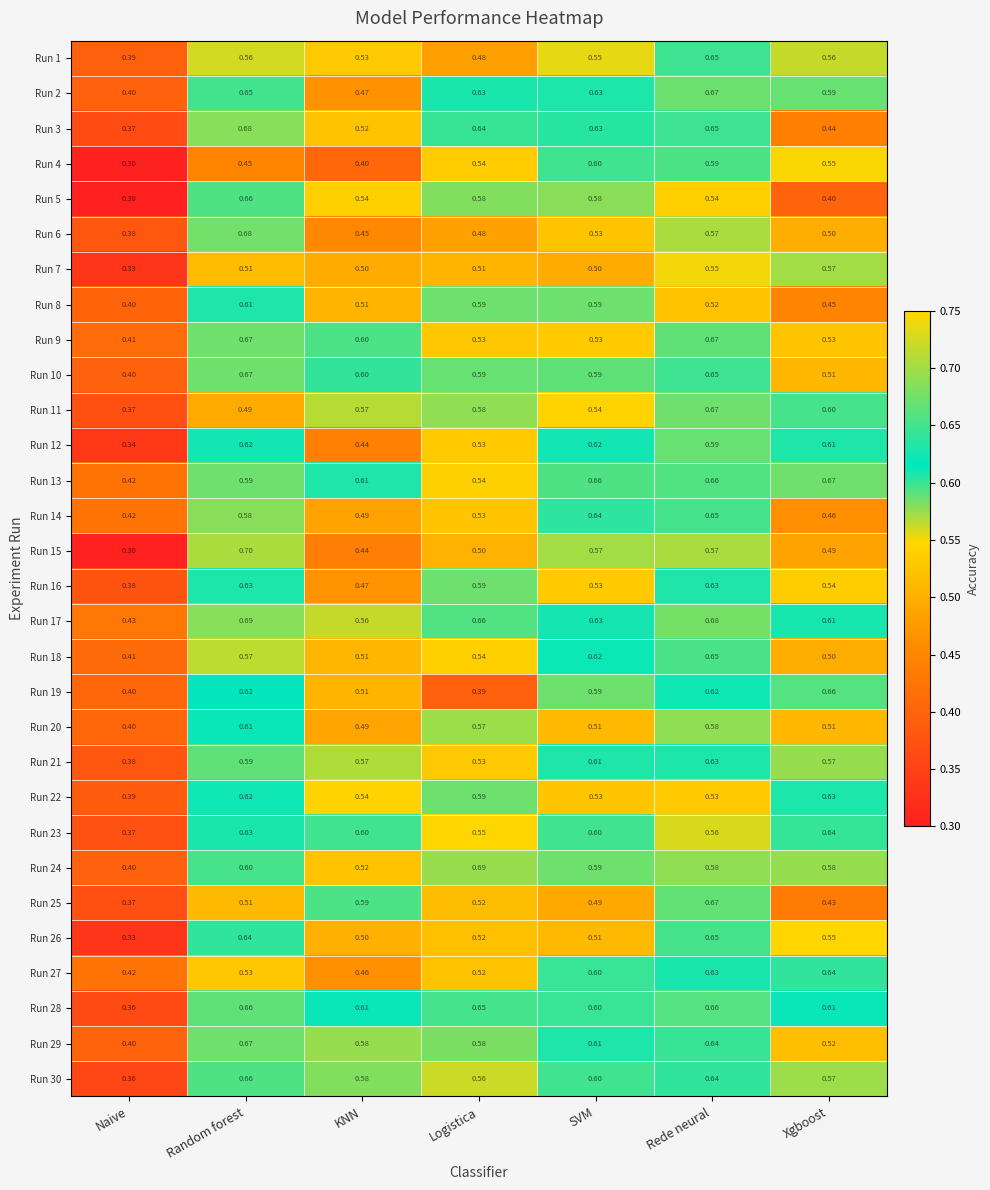

At which label does Run 16 reach its minimum?

Naive